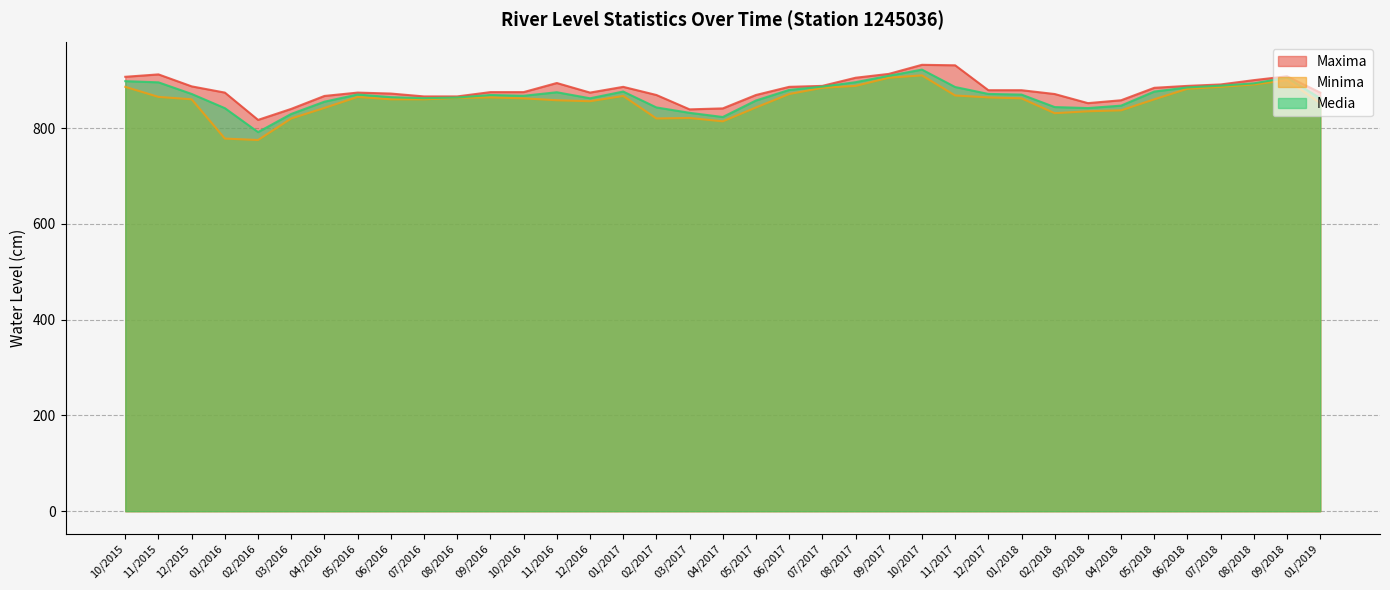

True or false: Media has more than 2 interior local peaks.

True